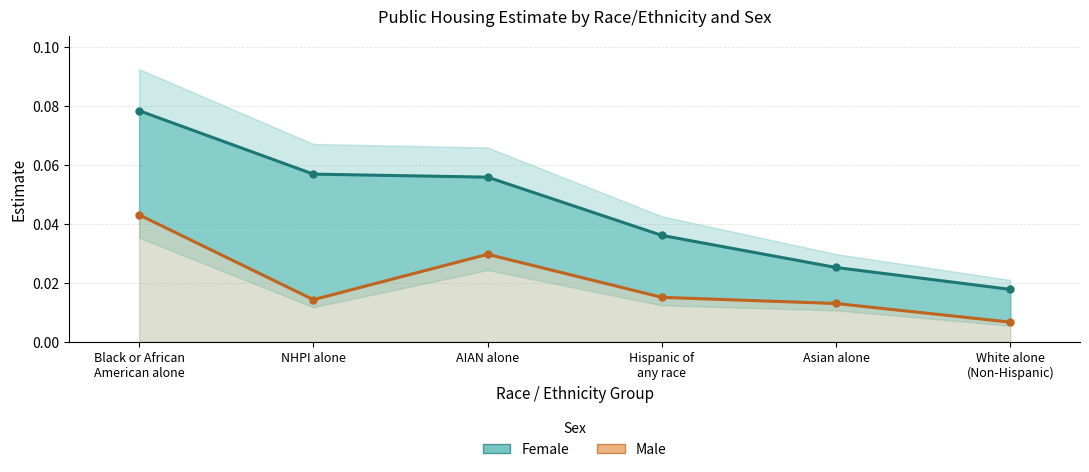

Count the Male values in the range 0 to 1.

6